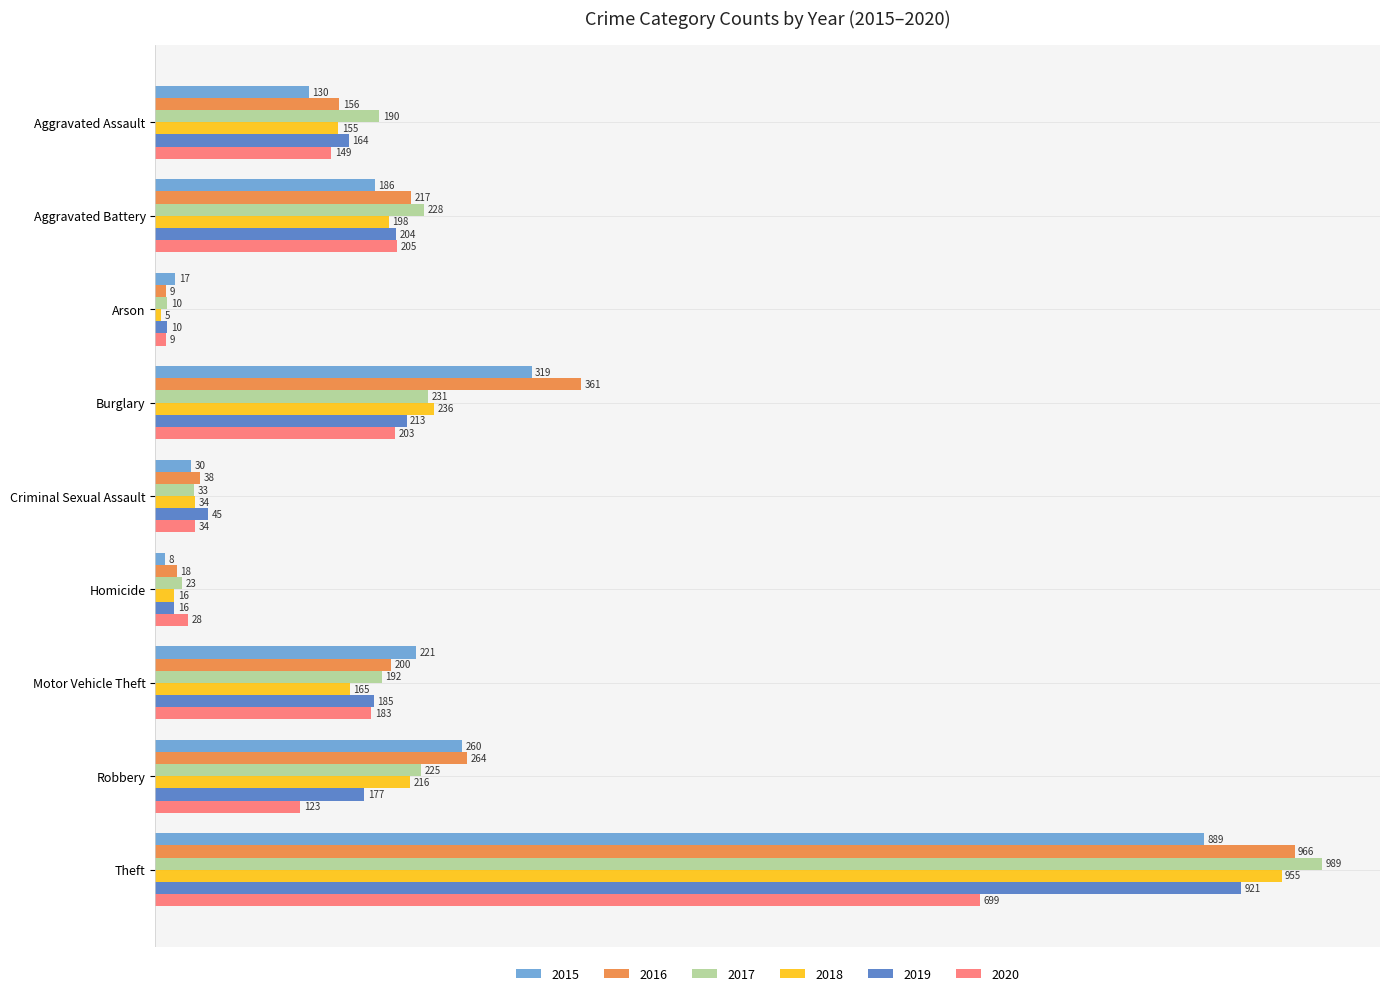

What is the spread (max minus min) of values at Aggravated Assault?

60